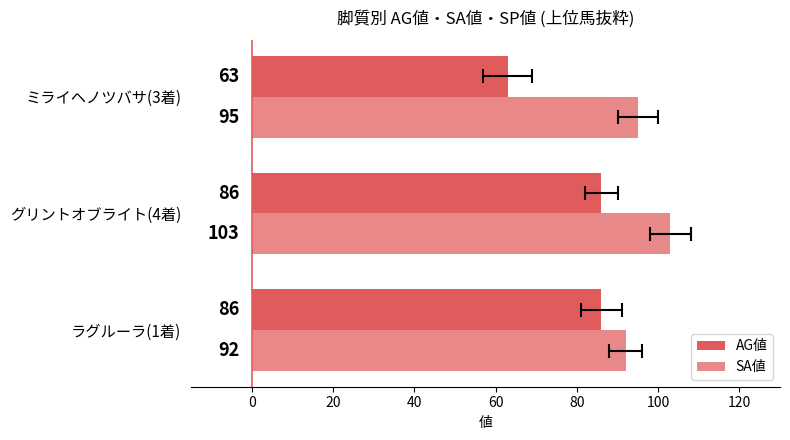

At how many categories does at least one series exceed 76?

3